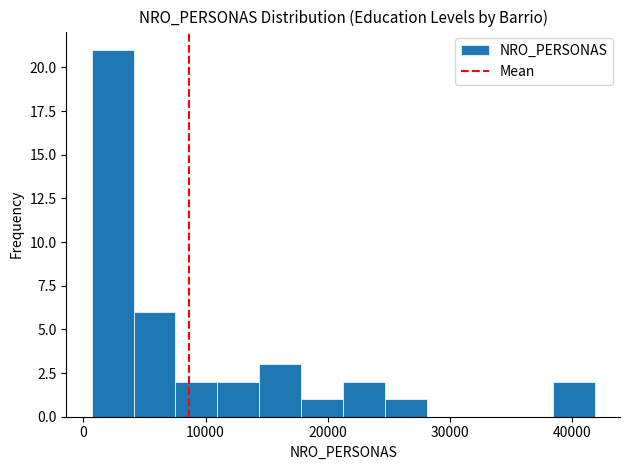

Read against the x-axis, roughly where is the centre of the tallest bar?

2000